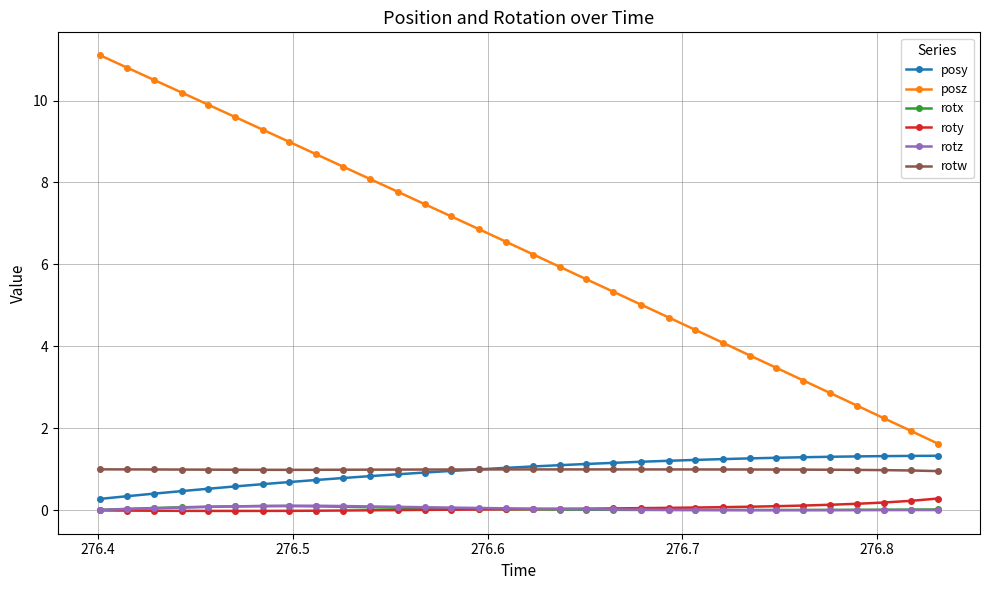

What is the highest value of the posz series?

11.1